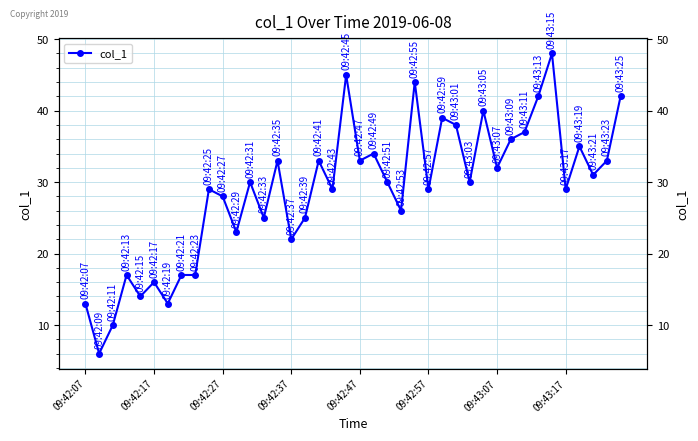

What is the sum of all values?

1153